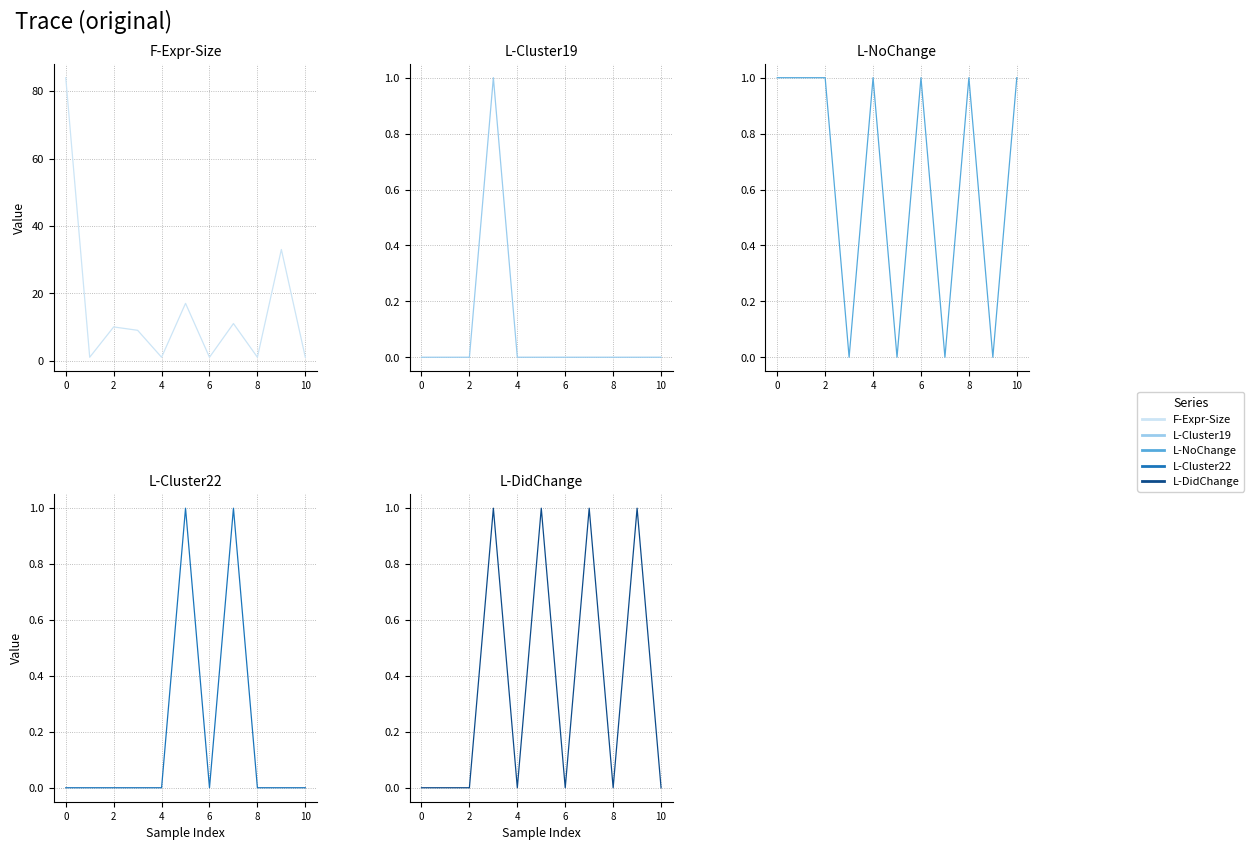

True or false: L-Cluster19 and F-Expr-Size cross at least once.

False